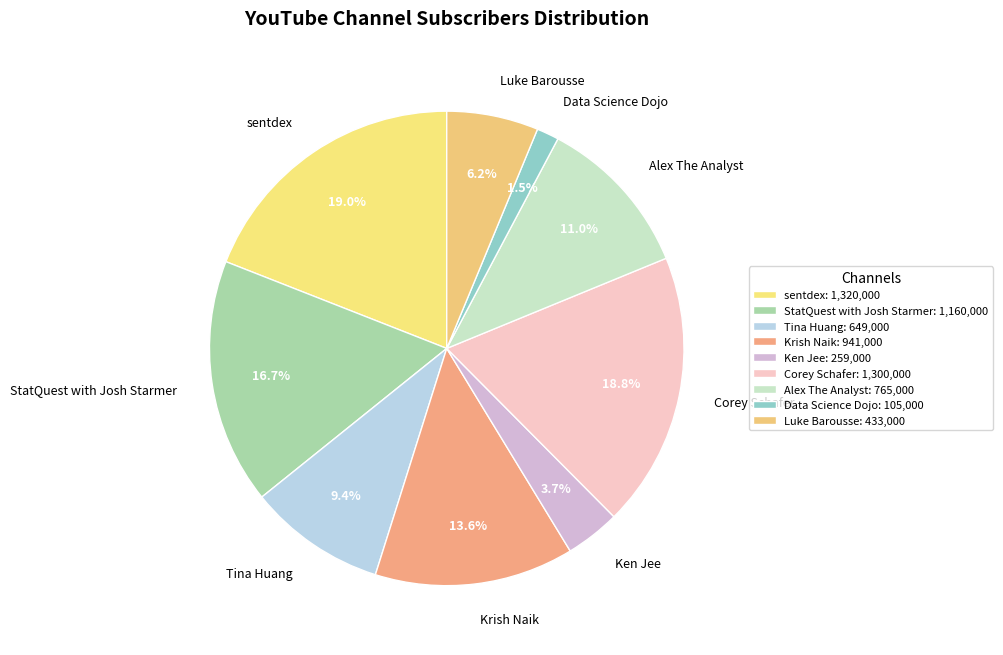

True or false: Krish Naik accounts for 14% of the total.

True